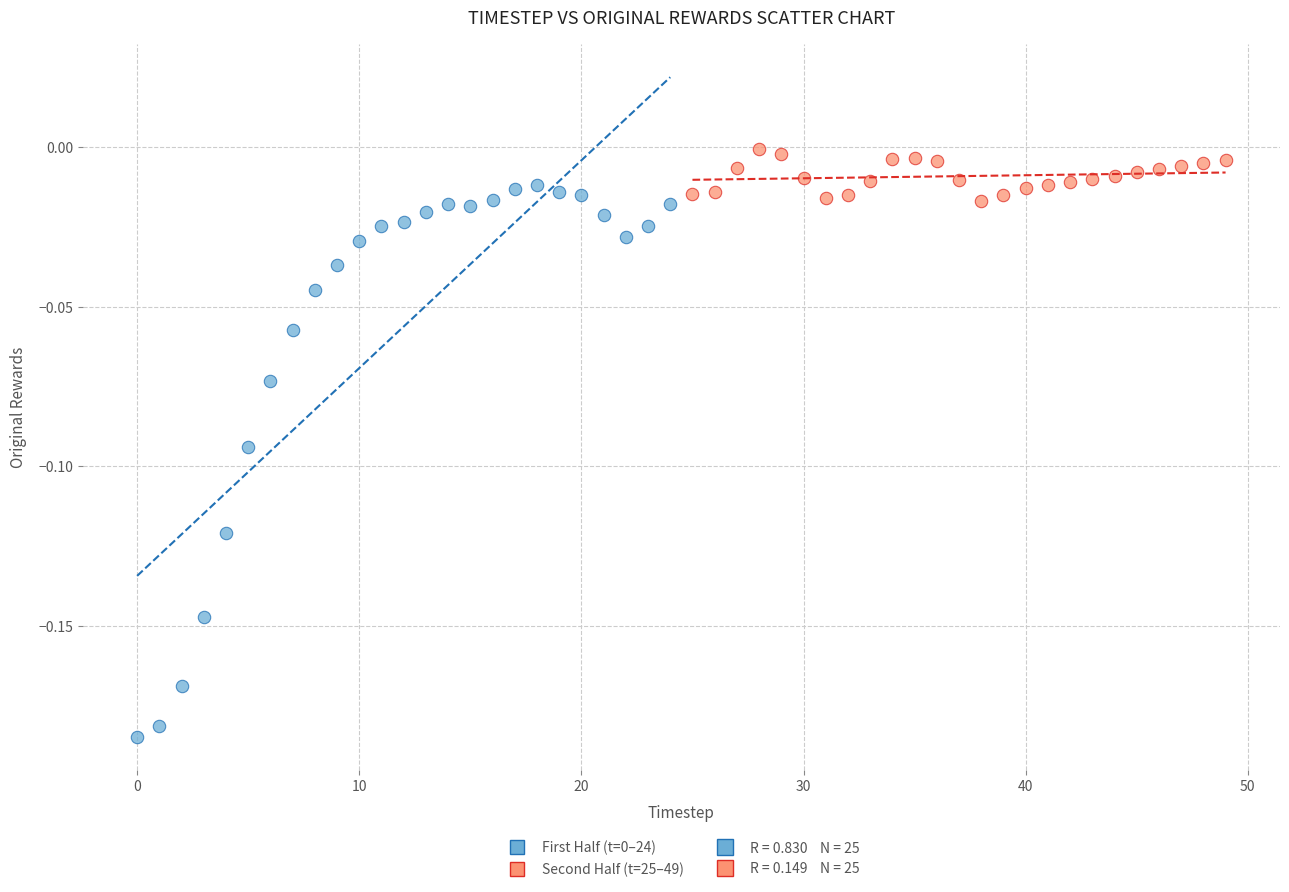

Which series reaches the maximum Y coordinate?

Second Half (t=25–49)